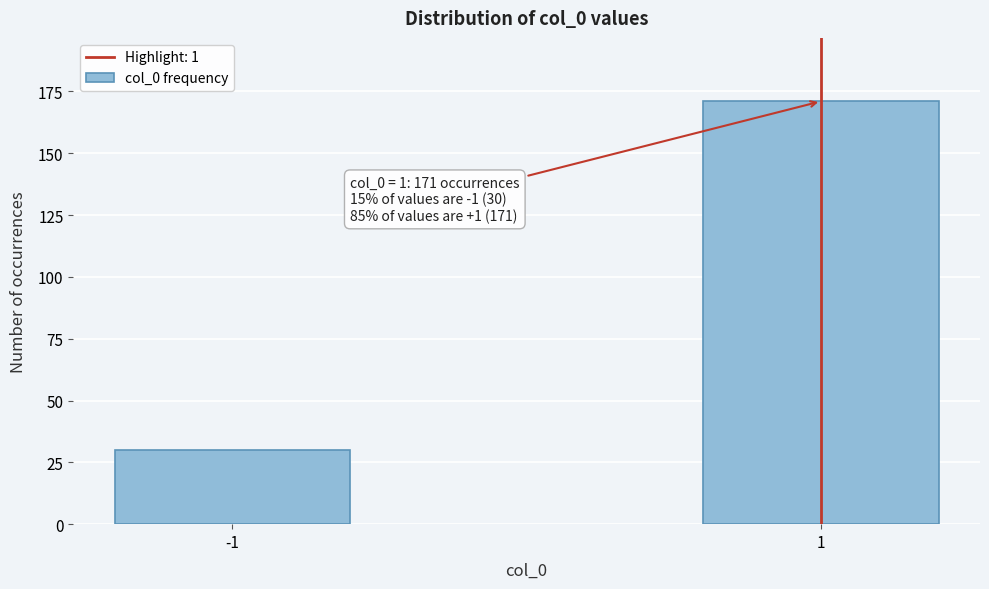

Reading left to right, list all the values displayed in this chart.

-1=30	1=171